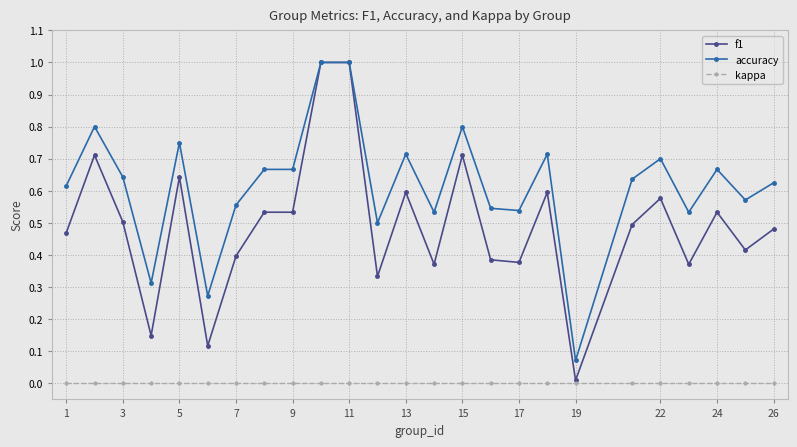

True or false: accuracy and kappa intersect in this chart.

False